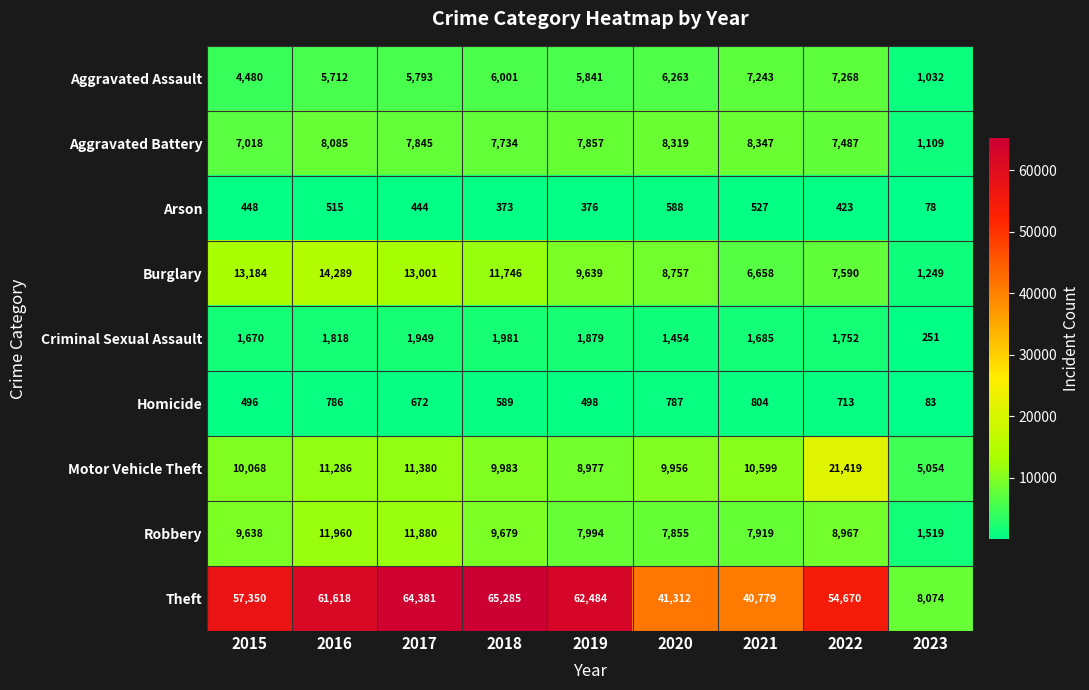

True or false: Theft has a value of 113275 at 2018.

False